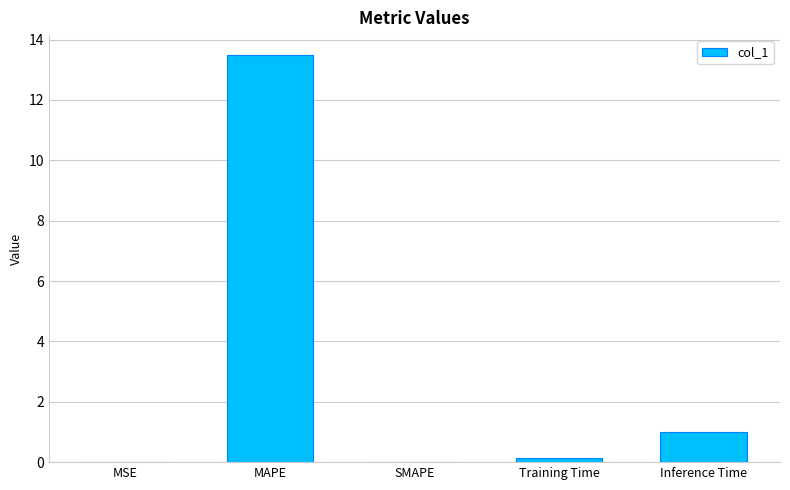

What is the sum of all values?

14.6